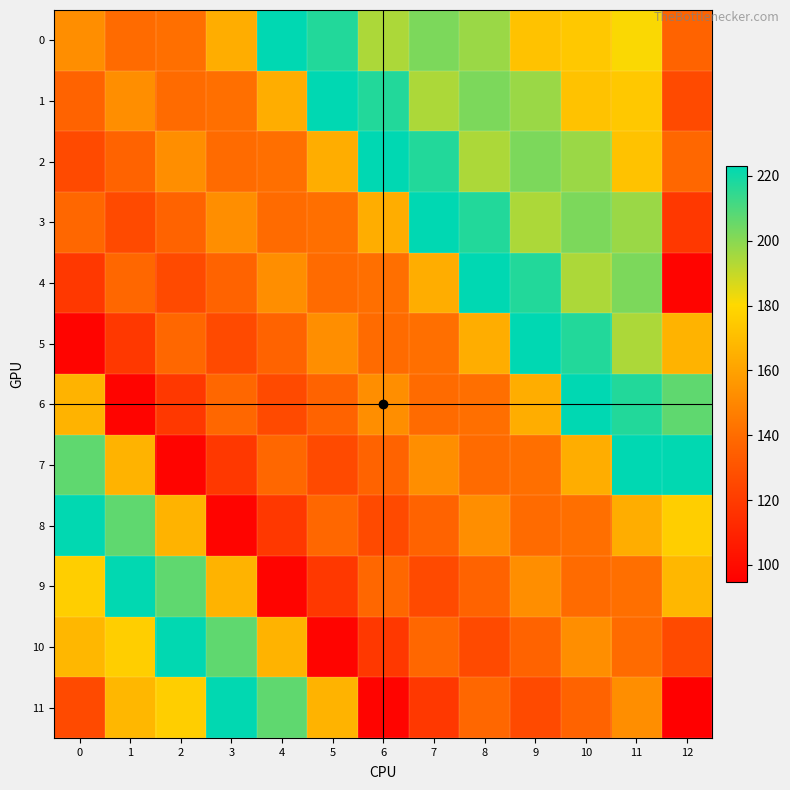

Reading right to left, what are all the values shown in this chart?

0: 12=136.4	11=181.0	10=174.0	9=172.0	8=197.0	7=202.0	6=194.0	5=217.0	4=223.0	3=164.0	2=141.0	1=139.7	0=152.7
1: 12=126.2	11=174.0	10=172.0	9=197.0	8=202.0	7=194.0	6=217.0	5=223.0	4=164.0	3=141.0	2=139.7	1=152.7	0=136.4
2: 12=138.3	11=172.0	10=197.0	9=202.0	8=194.0	7=217.0	6=223.0	5=164.0	4=141.0	3=139.7	2=152.7	1=136.4	0=126.2
3: 12=118.7	11=197.0	10=202.0	9=194.0	8=217.0	7=223.0	6=164.0	5=141.0	4=139.7	3=152.7	2=136.4	1=126.2	0=138.3
4: 12=96.8	11=202.0	10=194.0	9=217.0	8=223.0	7=164.0	6=141.0	5=139.7	4=152.7	3=136.4	2=126.2	1=138.3	0=118.7
5: 12=166.2	11=194.0	10=217.0	9=223.0	8=164.0	7=141.0	6=139.7	5=152.7	4=136.4	3=126.2	2=138.3	1=118.7	0=96.8
6: 12=206.8	11=217.0	10=223.0	9=164.0	8=141.0	7=139.7	6=152.7	5=136.4	4=126.2	3=138.3	2=118.7	1=96.8	0=166.2
7: 12=222.7	11=223.0	10=164.0	9=141.0	8=139.7	7=152.7	6=136.4	5=126.2	4=138.3	3=118.7	2=96.8	1=166.2	0=206.8
8: 12=176.6	11=164.0	10=141.0	9=139.7	8=152.7	7=136.4	6=126.2	5=138.3	4=118.7	3=96.8	2=166.2	1=206.8	0=222.7
9: 12=168.1	11=141.0	10=139.7	9=152.7	8=136.4	7=126.2	6=138.3	5=118.7	4=96.8	3=166.2	2=206.8	1=222.7	0=176.6
10: 12=126.3	11=139.7	10=152.7	9=136.4	8=126.2	7=138.3	6=118.7	5=96.8	4=166.2	3=206.8	2=222.7	1=176.6	0=168.1
11: 12=94.8	11=152.7	10=136.4	9=126.2	8=138.3	7=118.7	6=96.8	5=166.2	4=206.8	3=222.7	2=176.6	1=168.1	0=126.3